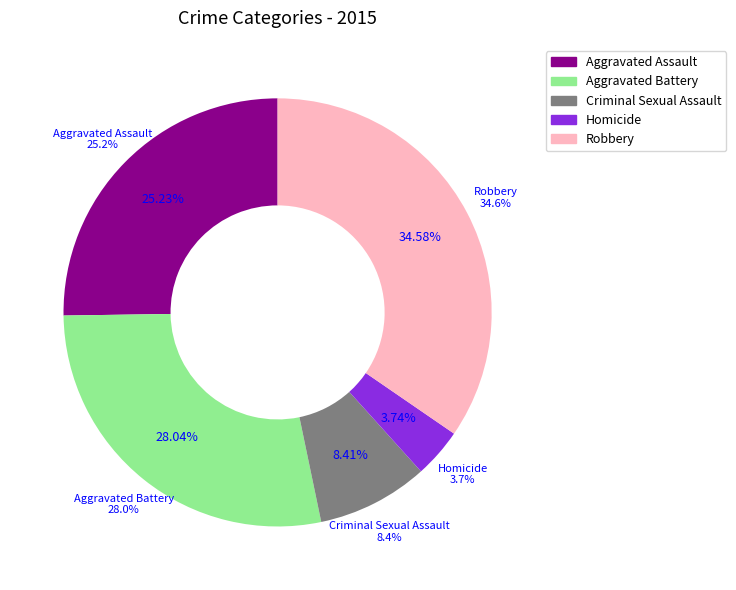

Which slice is the smallest?

Homicide